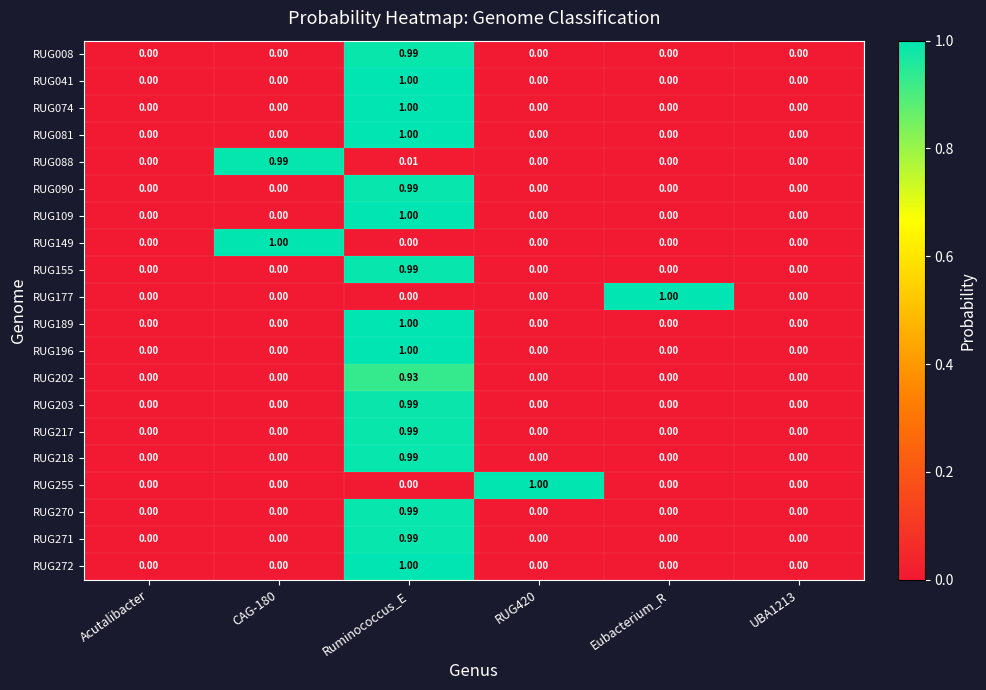

At which category is the sum across all series the highest?

Ruminococcus_E